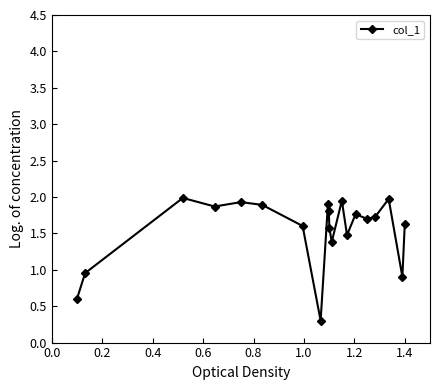

How many distinct data groups are displayed?

1